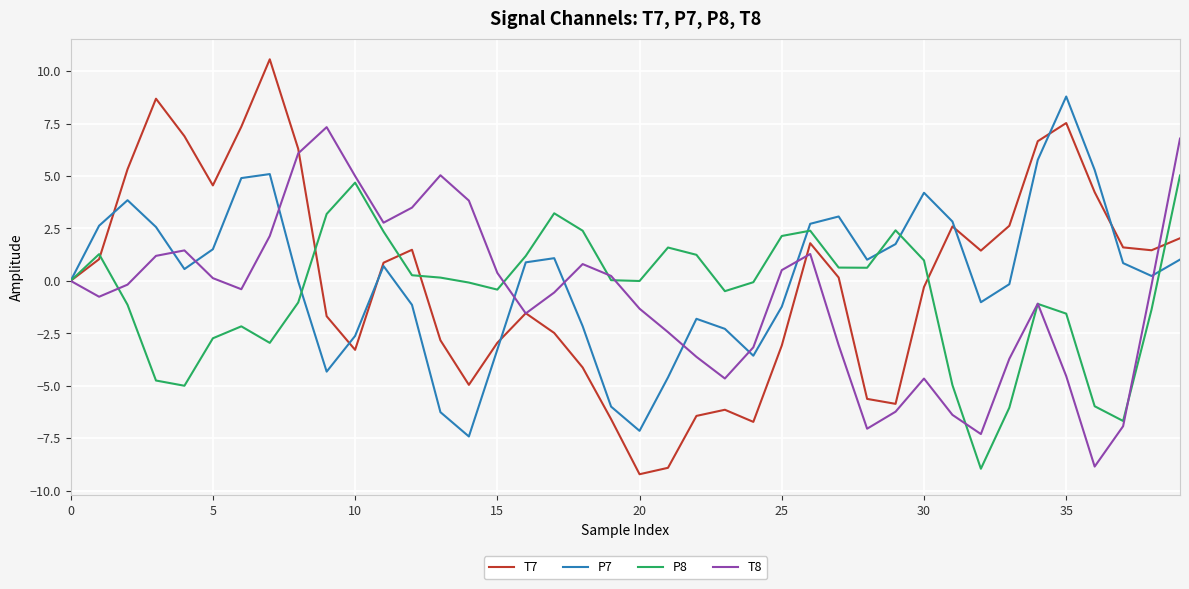

List the series in order of their peak value, lowest first.

P8, T8, P7, T7